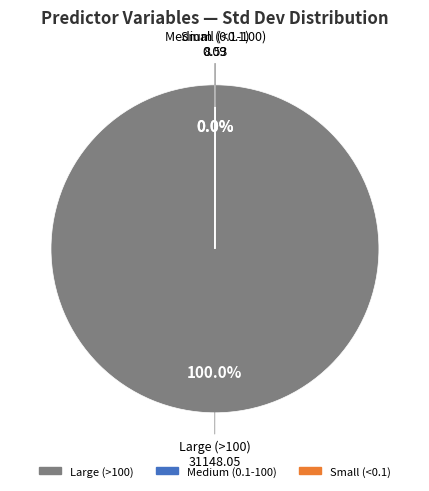

Does any single category account for the majority?

Yes